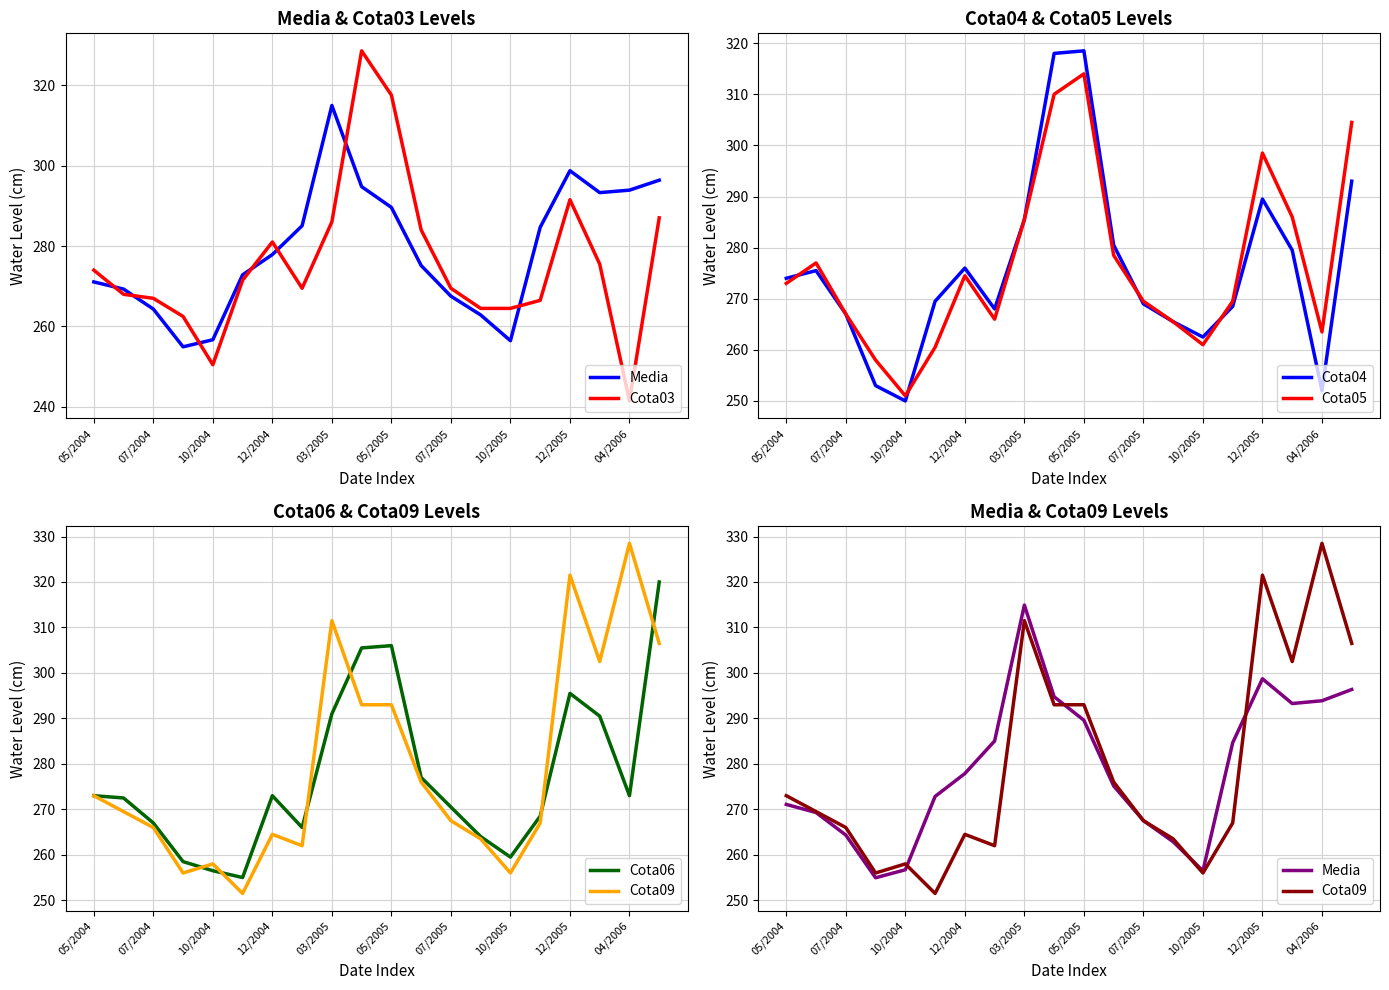

What is the highest value of the Cota04 series?

318.5